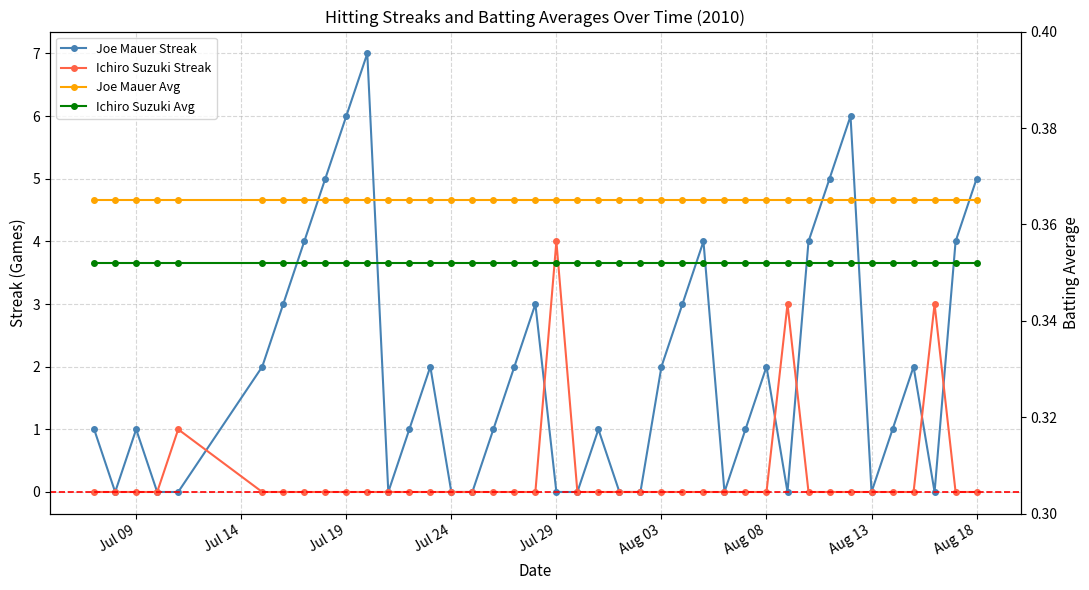

Is it true that Ichiro Suzuki Streak equals 1.8 at 17?

False